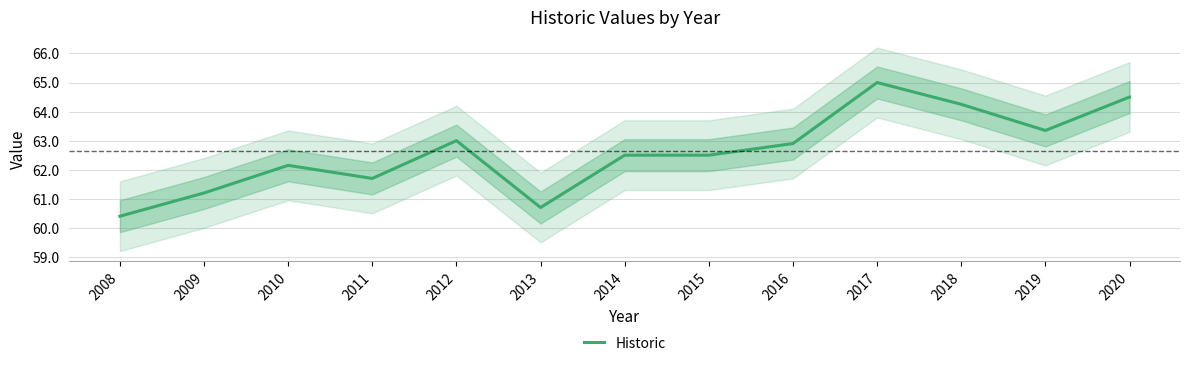

How many lines are shown in the chart?

1